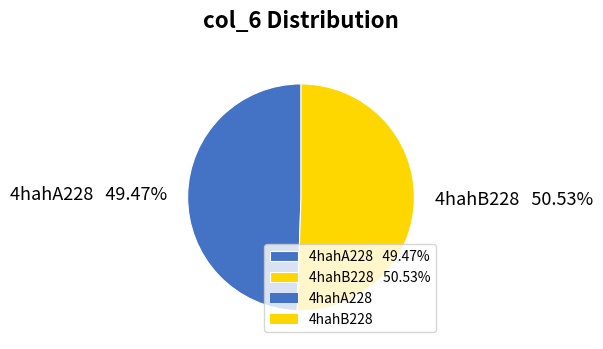

Approximately how many times larger is the value at 4hahA228 49.47% compared to 4hahB228 50.53%?

1.0